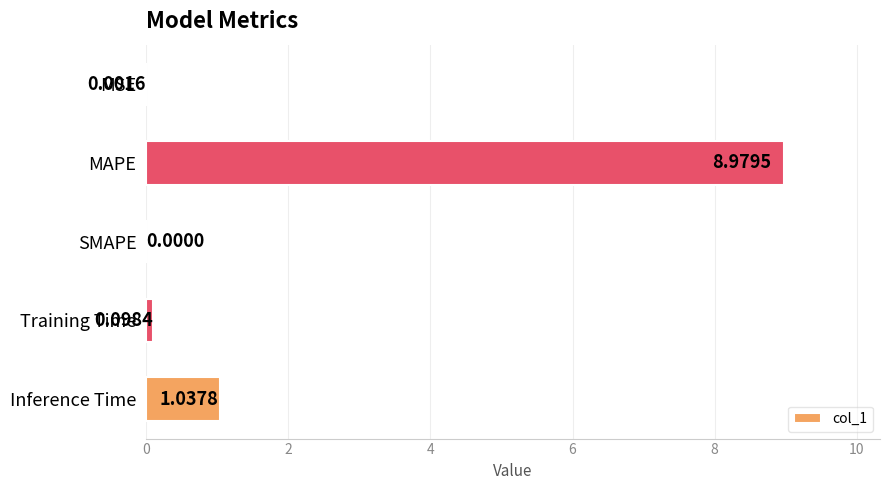

Which label corresponds to the largest value in the chart?

MAPE